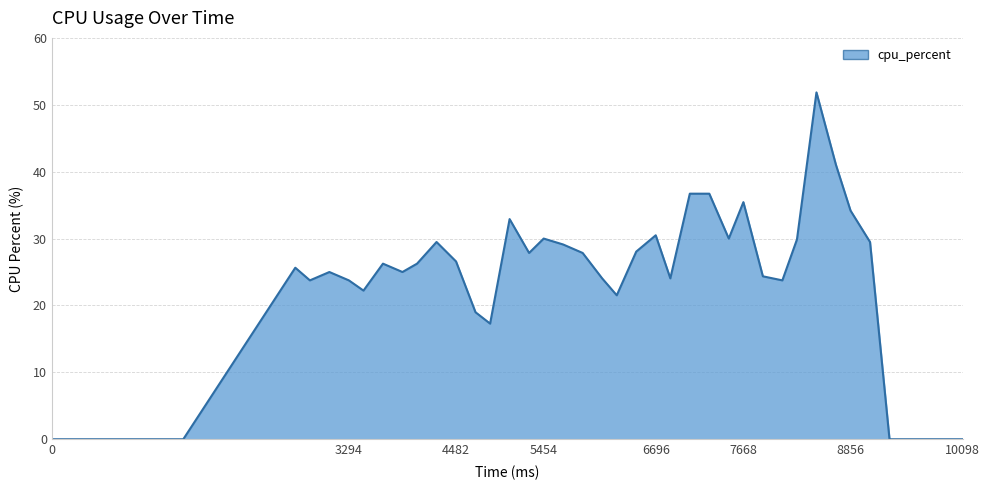

What is the greatest value displayed?

51.9